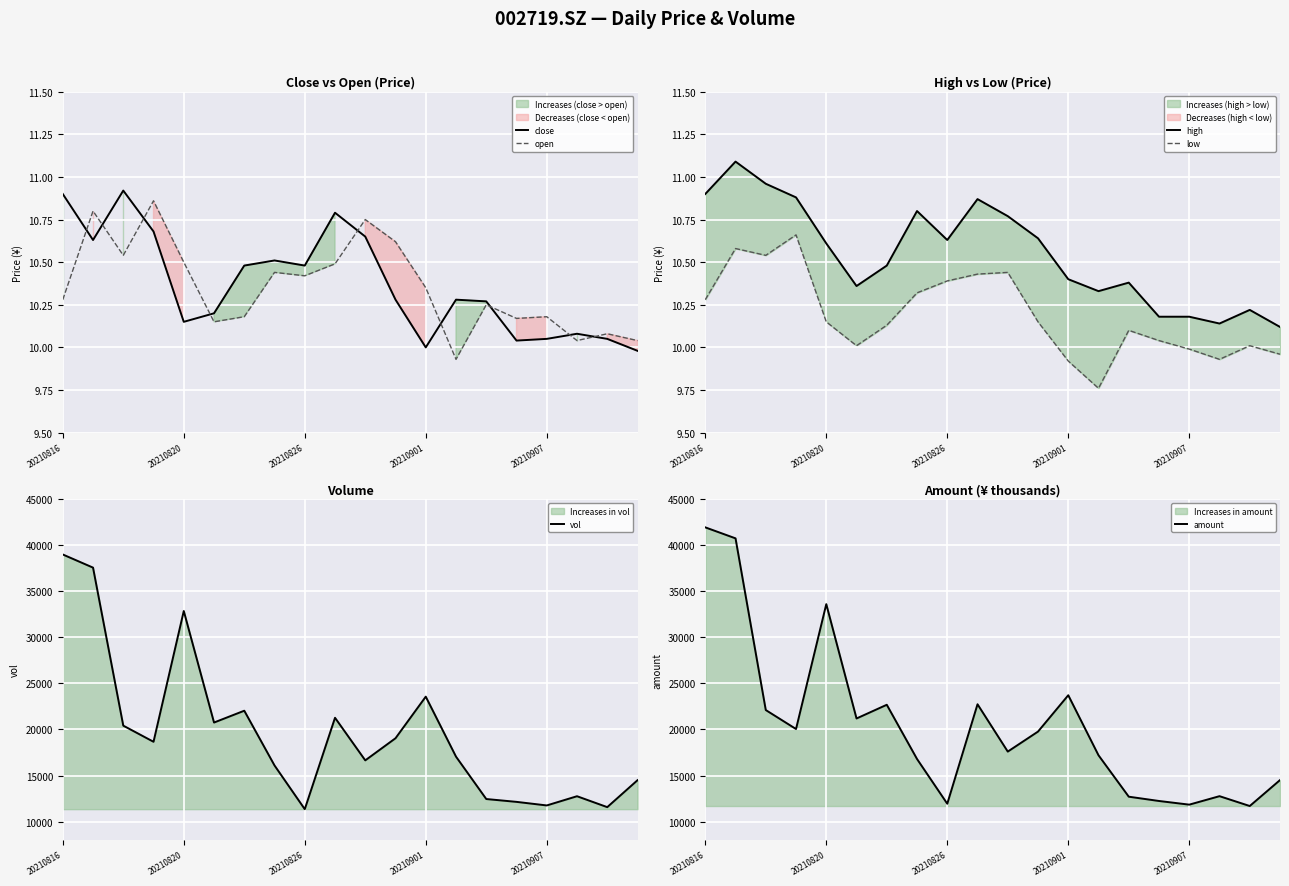

The value of open at 20210826 is 10.4. True or false?

True